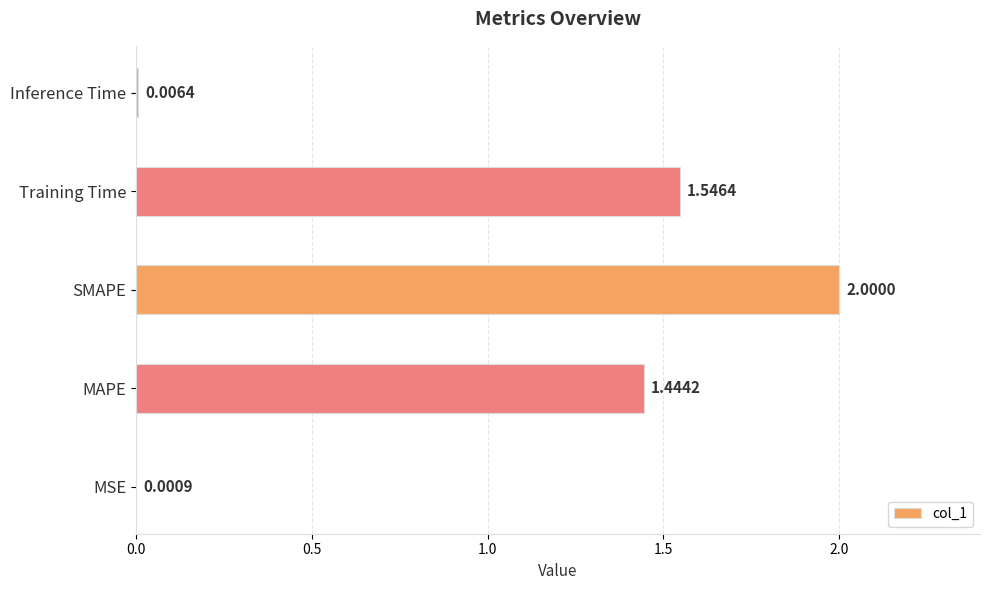

What is the change in value from MSE to Training Time?

+1.5